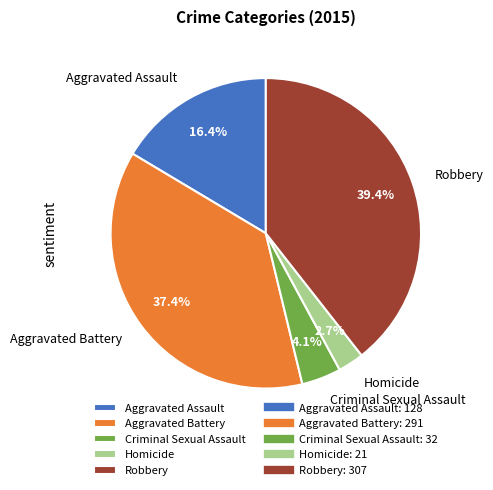

Count the number of slices in the pie.

5